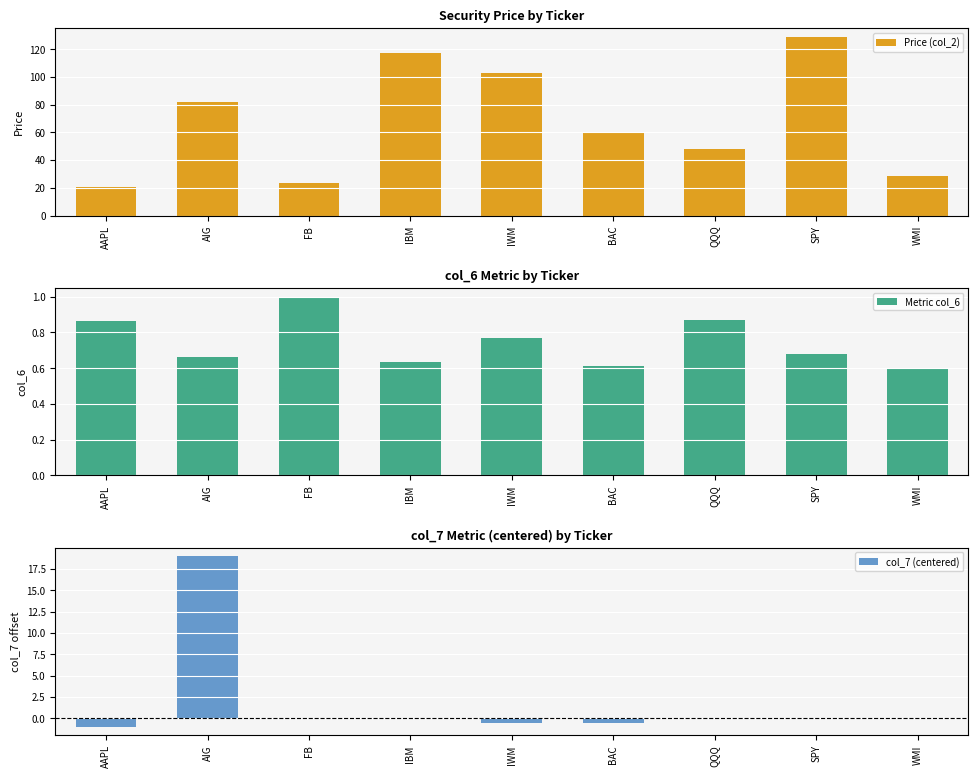

What position from the left is IBM?

4